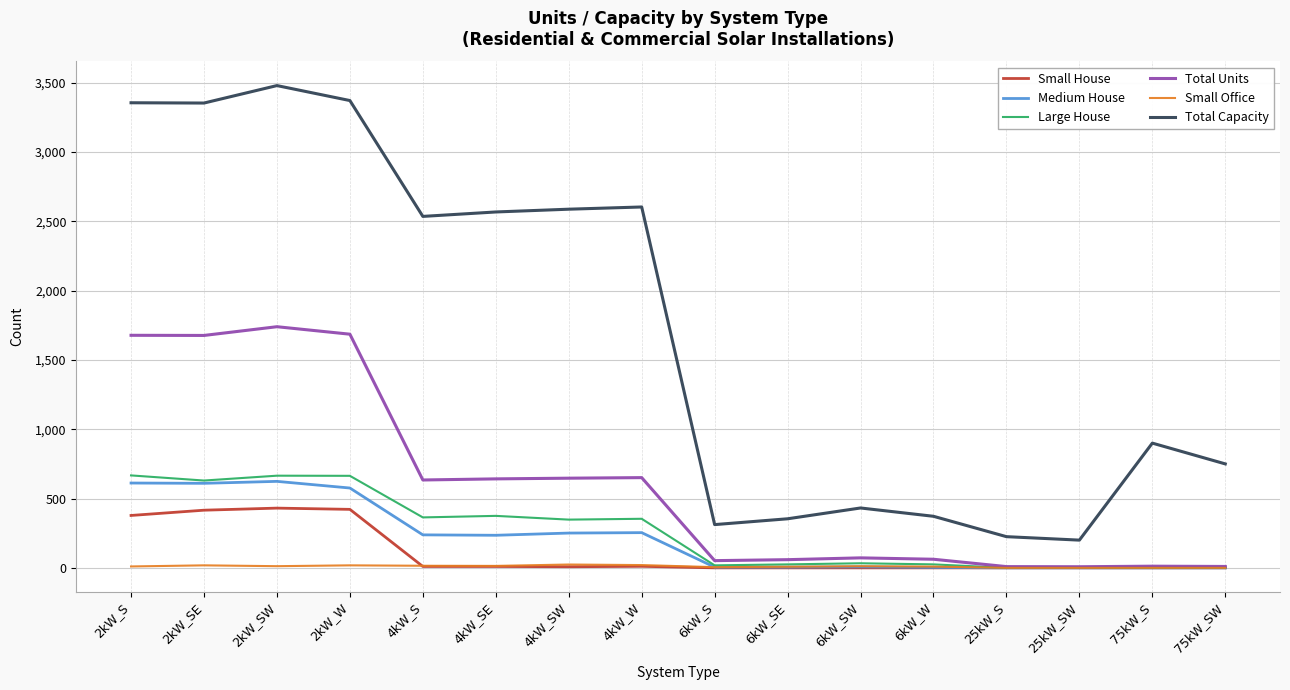

True or false: Large House and Total Capacity cross at least once.

False